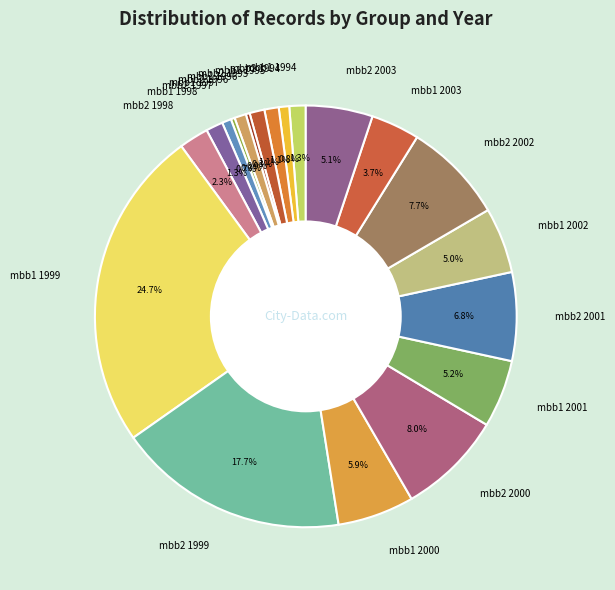

Is the sum of mbb2 2000 and mbb1 2003 greater than half?

No